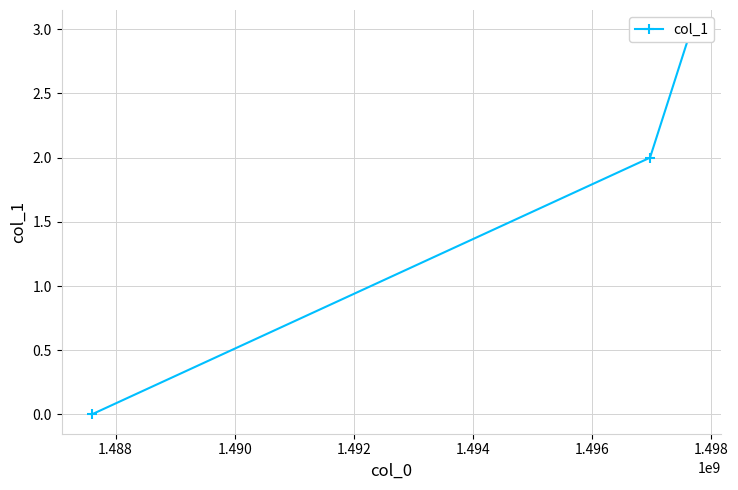

What is the difference between the maximum and second lowest values?

1